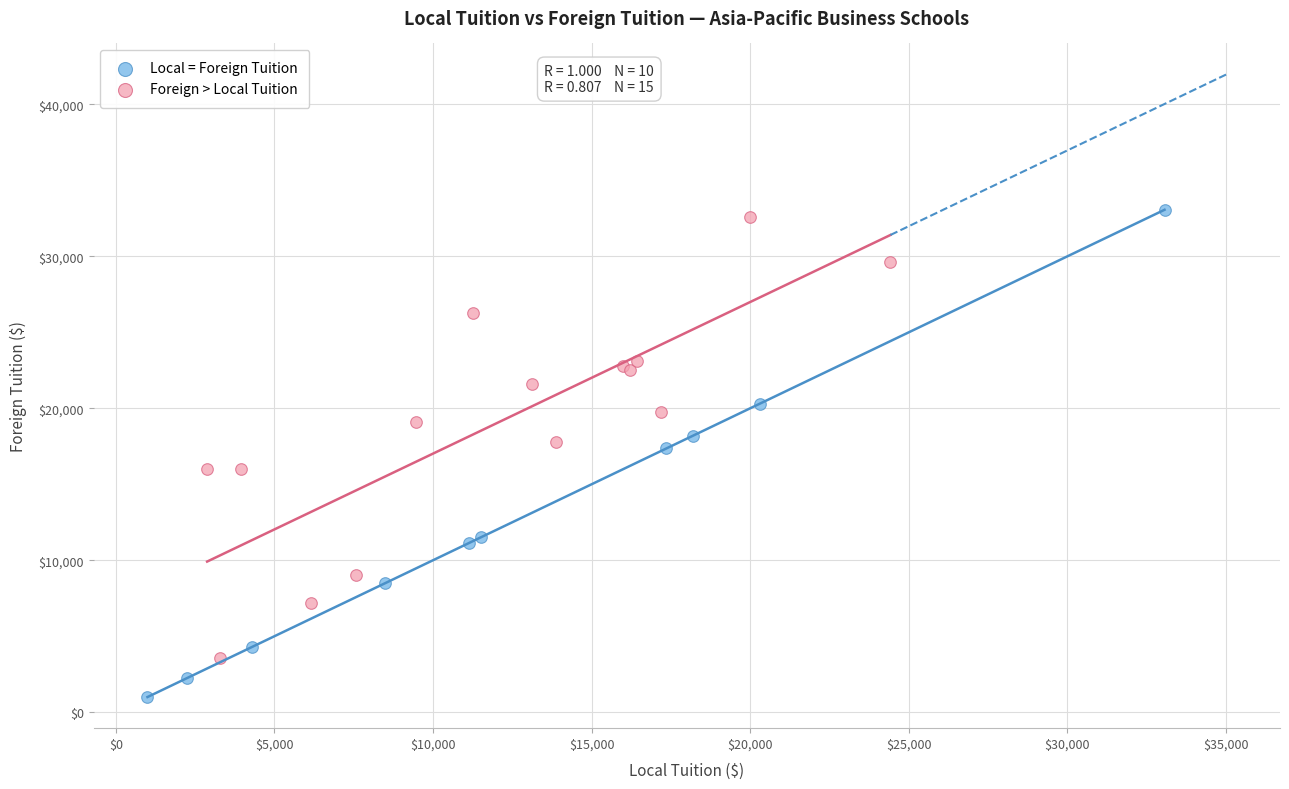

Which series reaches the minimum Y coordinate?

Local = Foreign Tuition